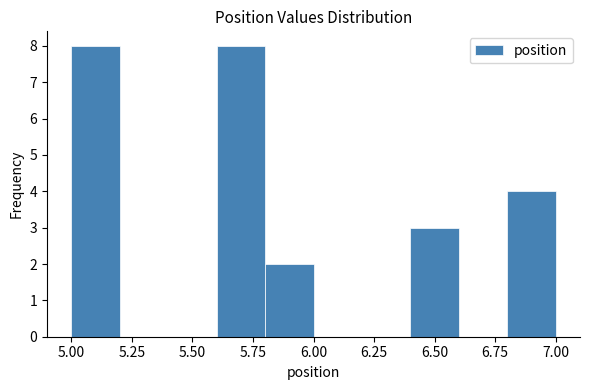

What is the height of the bar covering 5.0 to 5.2 on the x-axis? The values are not printed on the chart, so give them approximately, as read against the axis.

8